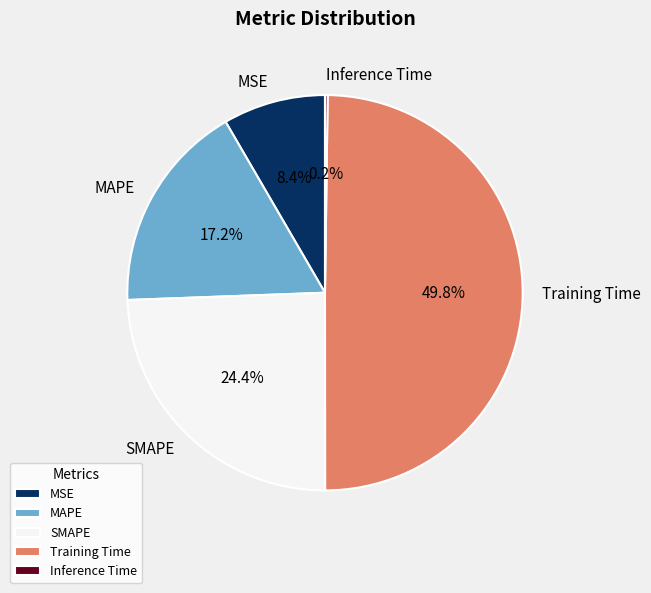

Combined, do SMAPE and MSE account for over 50%?

No